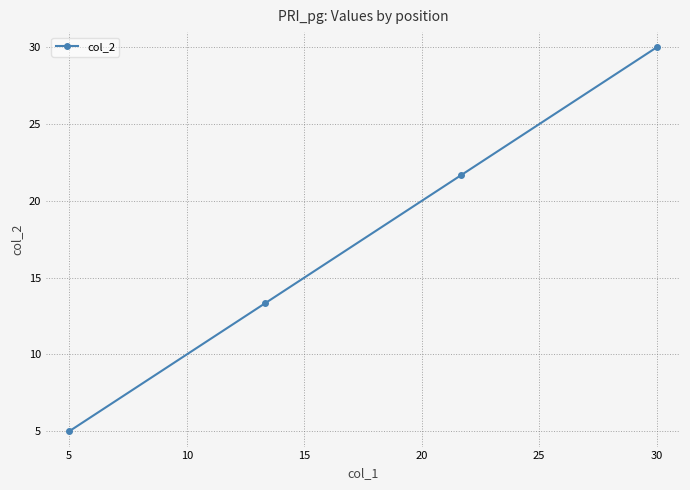

What is the maximum value shown in the chart?

30.0